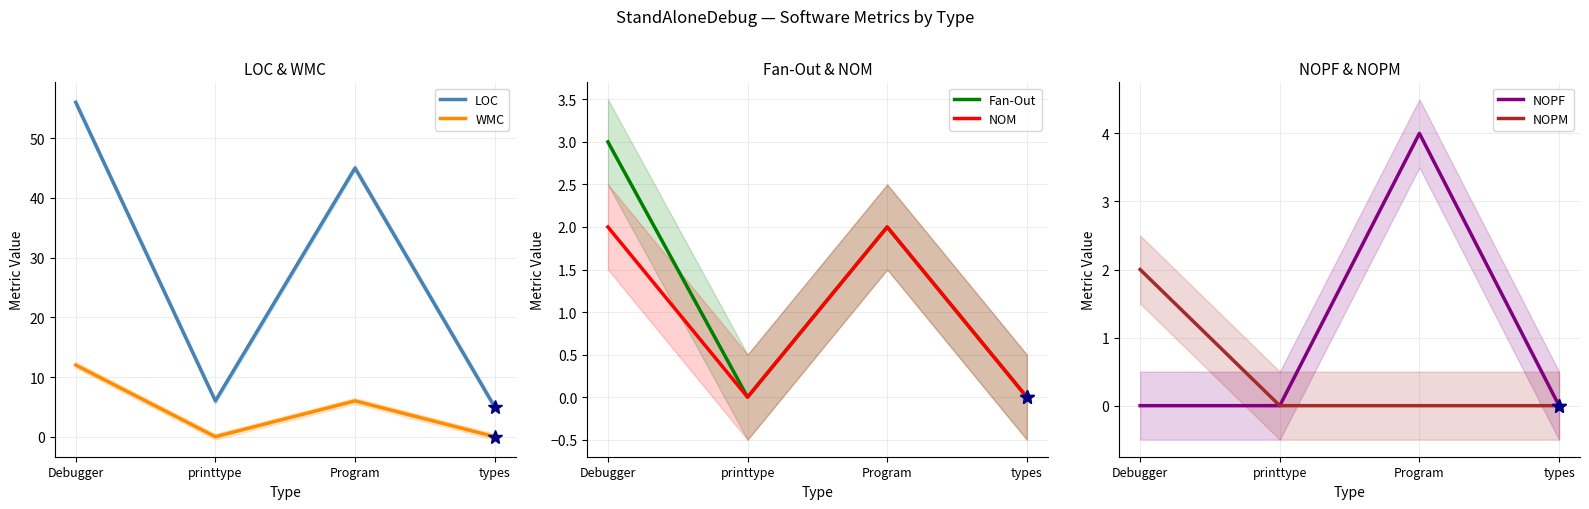

How many series are shown in this chart?

6